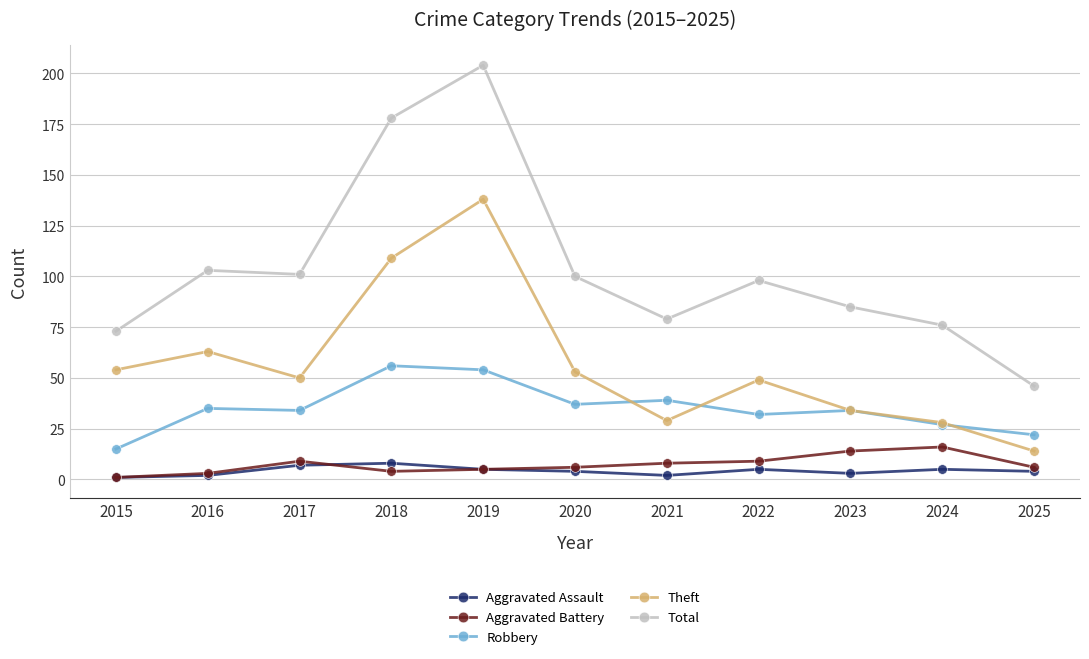

True or false: Aggravated Assault has a value of 2 at 2021.

True